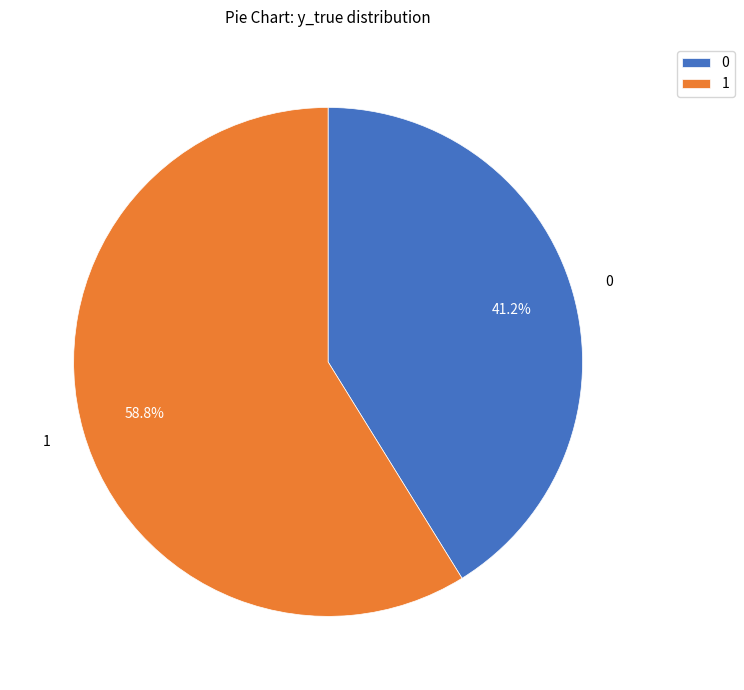

Which category accounts for the majority?

1